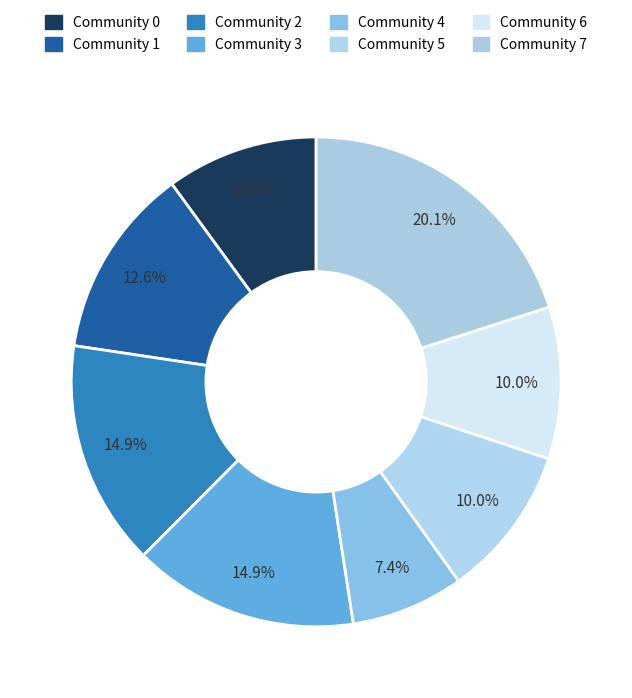

Between Community 7 and Community 3, which is larger?

Community 7